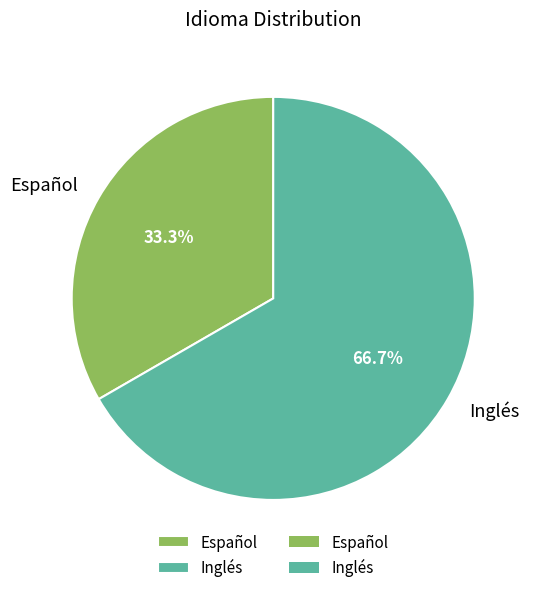

To the nearest percent, what percentage of the pie is Inglés?

67%